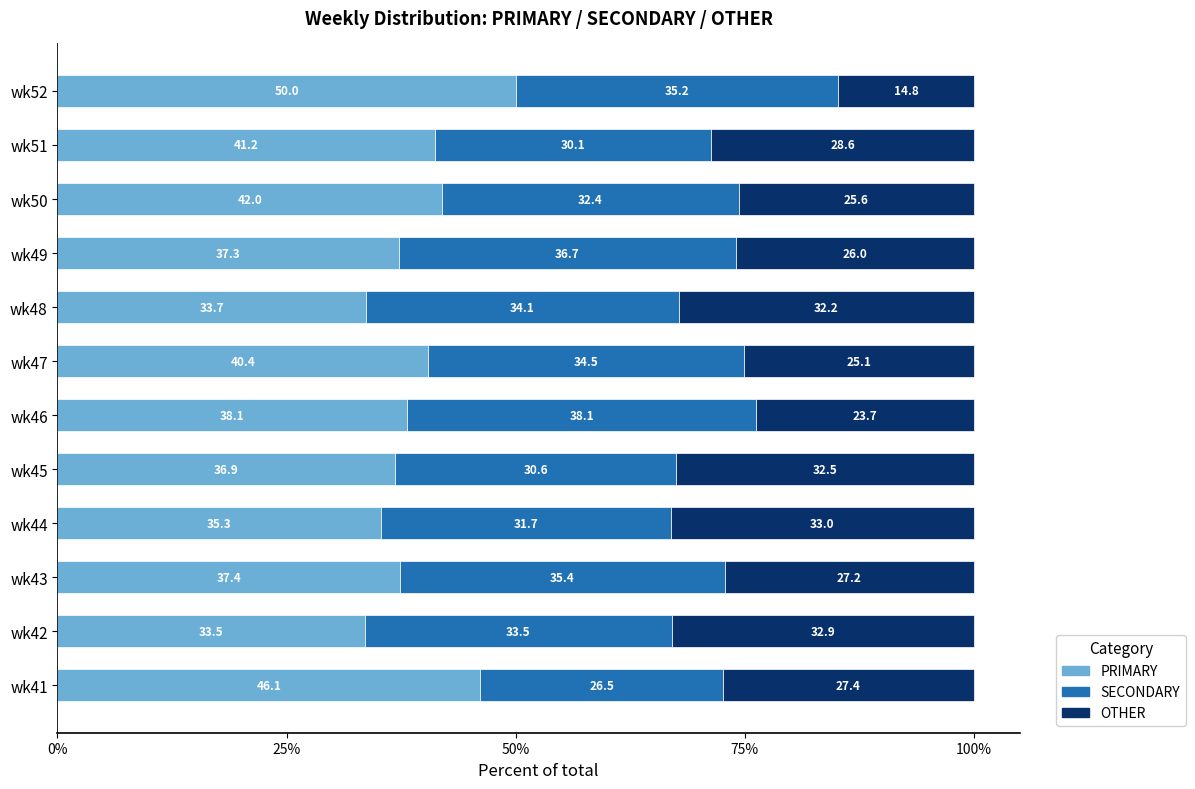

The PRIMARY series shows 54.8 at wk48. True or false?

False